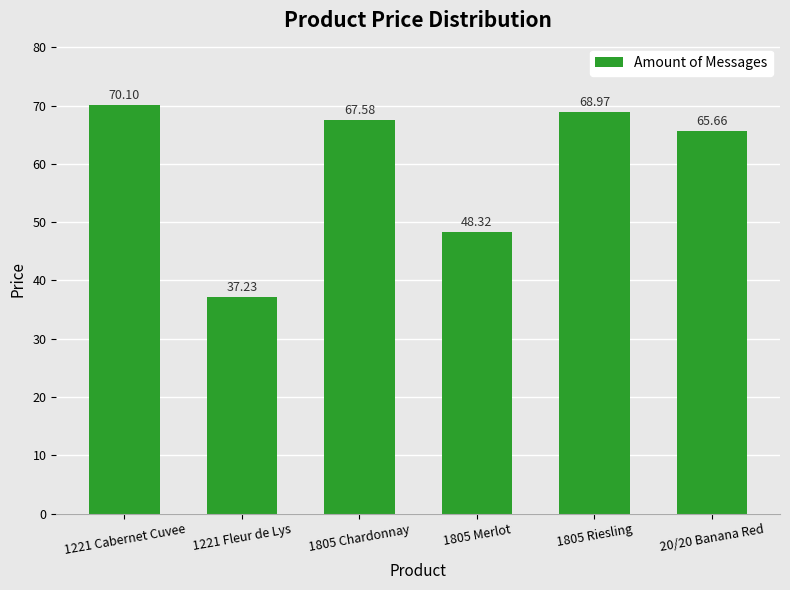

Count the number of categories in the chart.

6